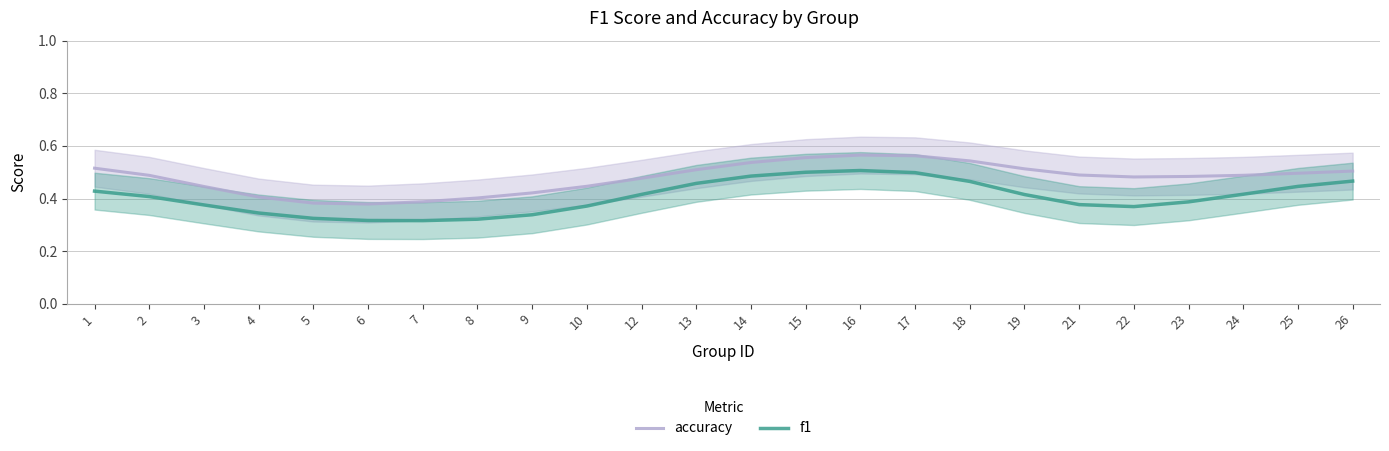

Reading right to left, transcribe all the data shown in this chart.

accuracy: 26=0.5	25=0.5	24=0.5	23=0.5	22=0.5	21=0.5	19=0.5	18=0.5	17=0.6	16=0.6	15=0.6	14=0.5	13=0.5	12=0.5	10=0.4	9=0.4	8=0.4	7=0.4	6=0.4	5=0.4	4=0.4	3=0.4	2=0.5	1=0.5
f1: 26=0.5	25=0.4	24=0.4	23=0.4	22=0.4	21=0.4	19=0.4	18=0.5	17=0.5	16=0.5	15=0.5	14=0.5	13=0.5	12=0.4	10=0.4	9=0.3	8=0.3	7=0.3	6=0.3	5=0.3	4=0.3	3=0.4	2=0.4	1=0.4